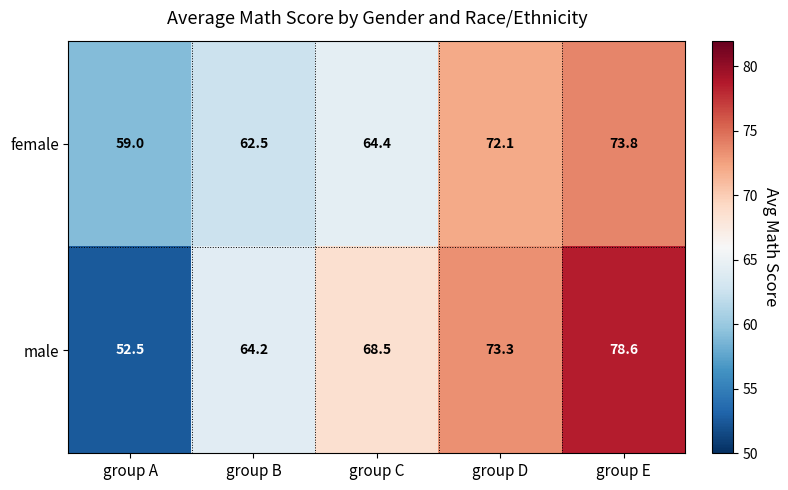

Which series changed the most between group C and group D?

female